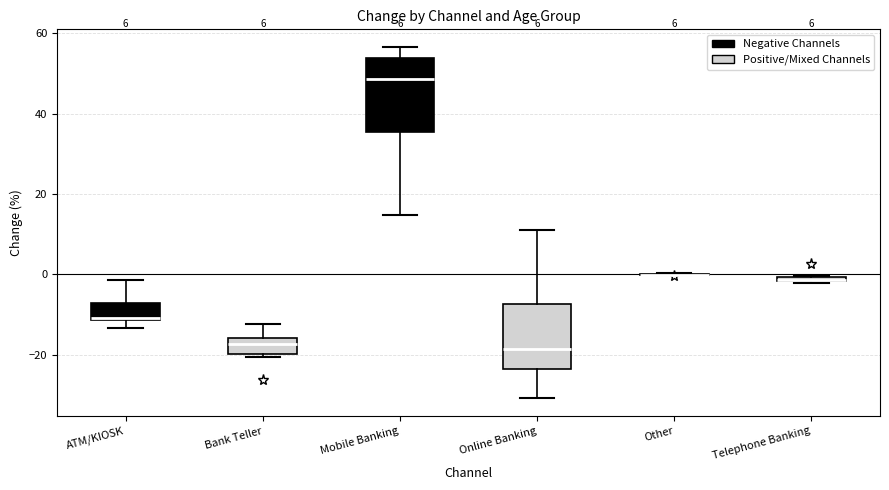

Where is the upper edge of the box for Telephone Banking on the y-axis? The values are not printed on the chart, so give them approximately, as read against the axis.

0